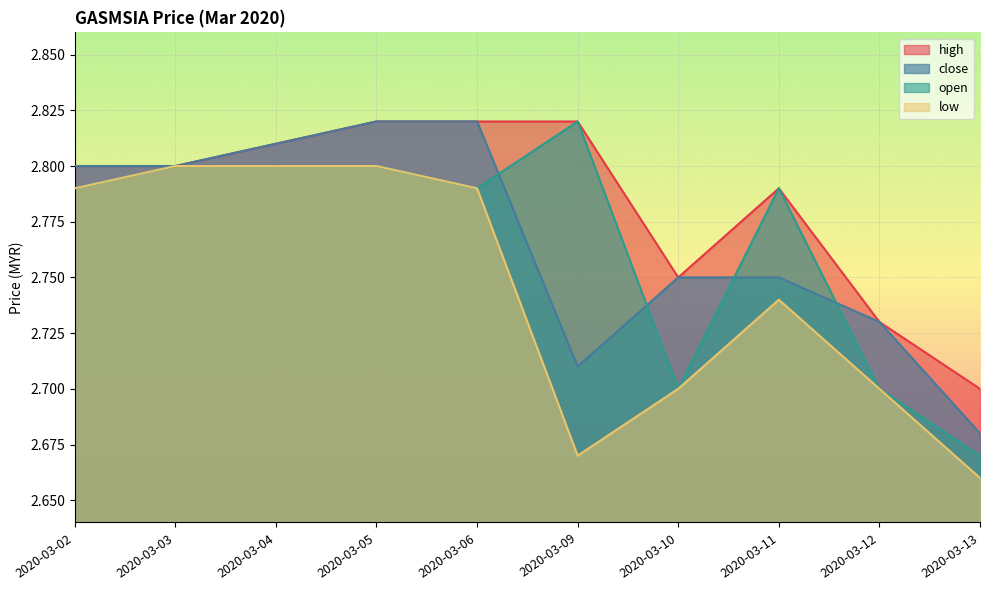

What is the difference between the maximum and second lowest values in the low series?

0.1